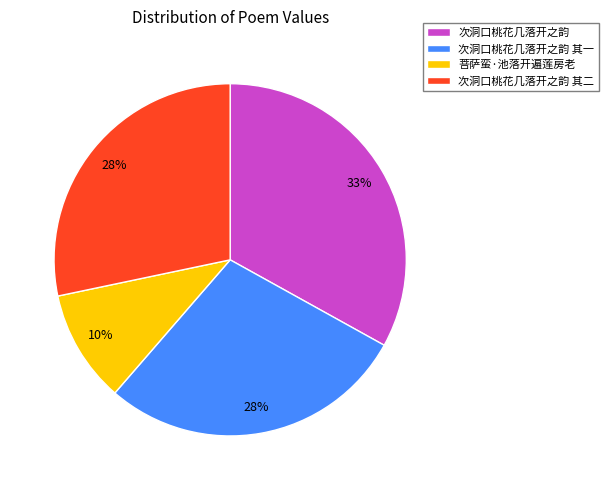

Do 次洞口桃花几落开之韵 and 次洞口桃花几落开之韵 其二 together represent more than half of the pie?

Yes